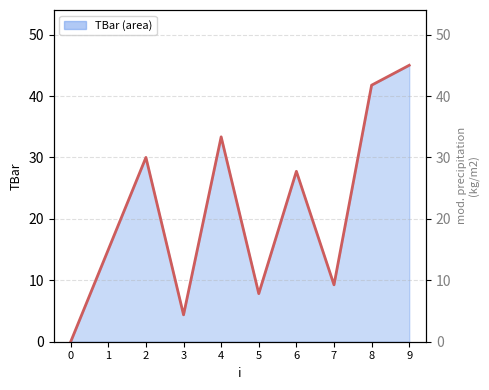

True or false: the data has more than 2 interior local peaks.

True